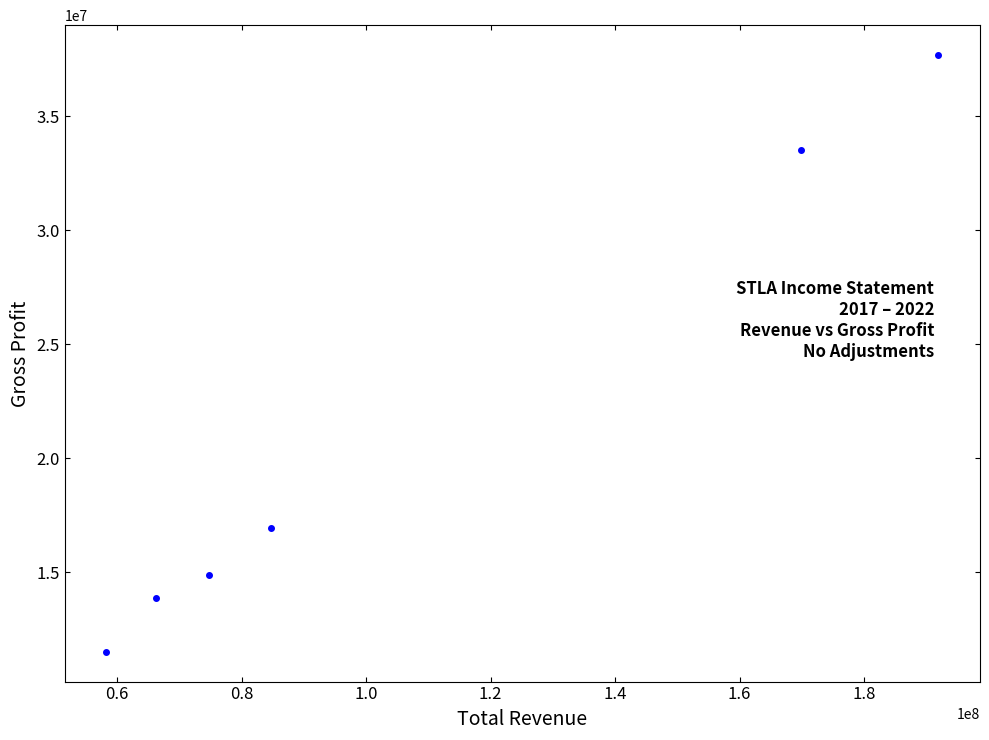

What Y value in the scatter plot is closest to 24597100?

16938400